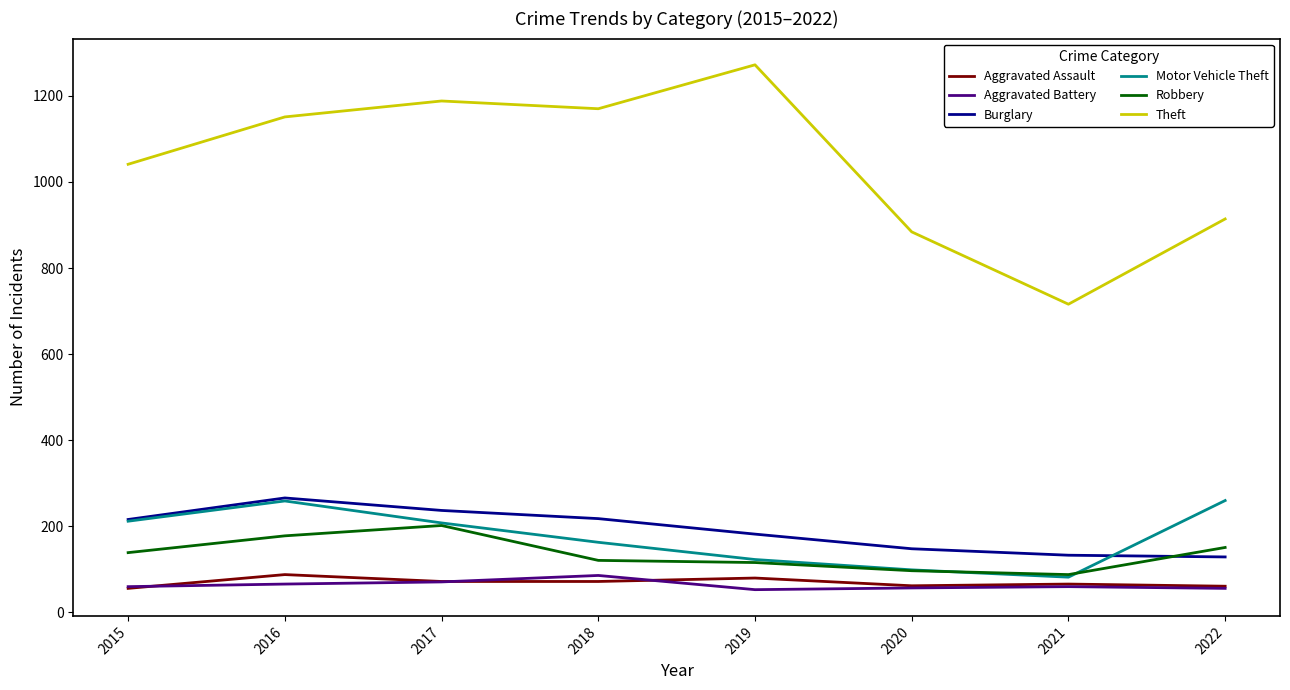

What is the spread (max minus min) of values at 2022?

858